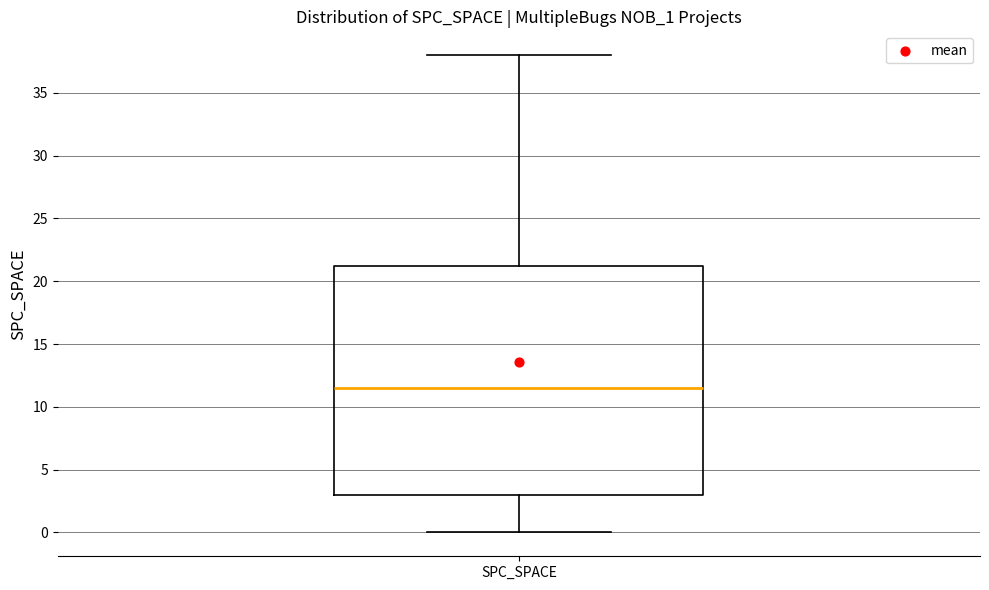

Transcribe this box plot: give where the median line is, the range the box spans, and where the two whiskers end, as read against the y-axis. The values are not printed on the chart, so give them approximately, as read against the axis.

median 11.5, box 3.0 to 21.5, whiskers 0.0 to 38.0